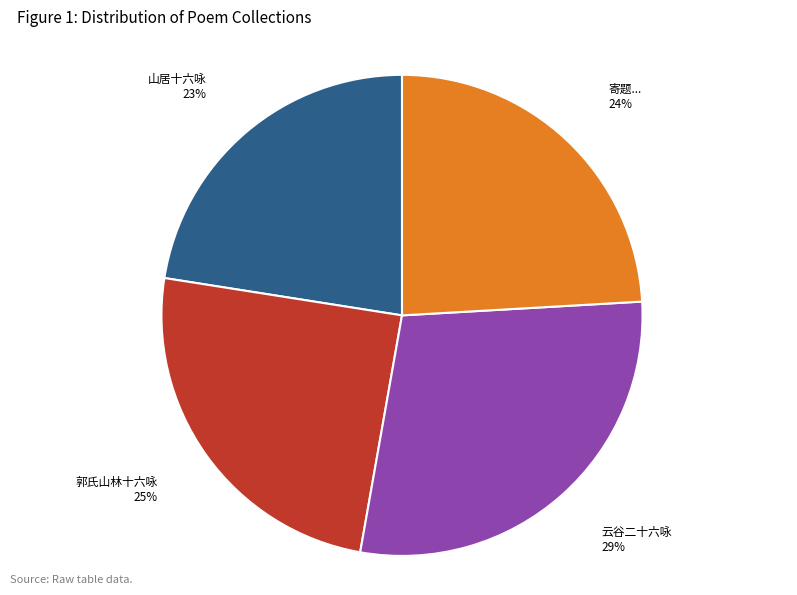

To the nearest percent, what is the average slice percentage?

25%